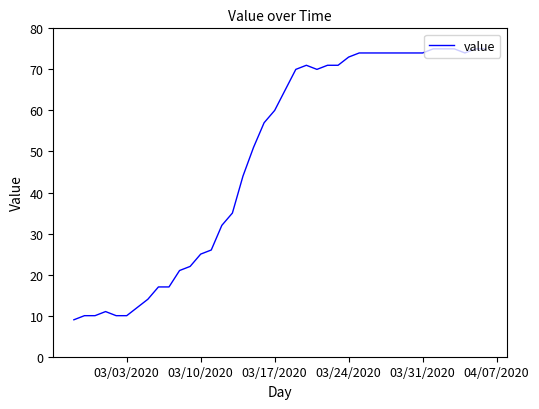

What is the difference between the maximum and minimum values?

66